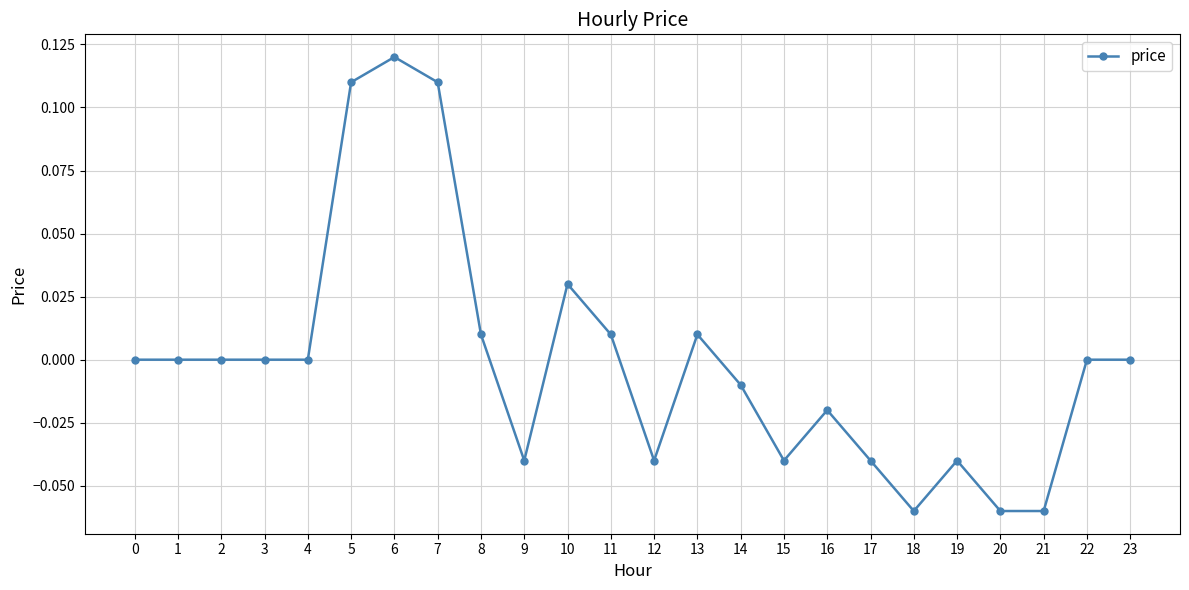

Which has a higher value, 6 or 21?

6